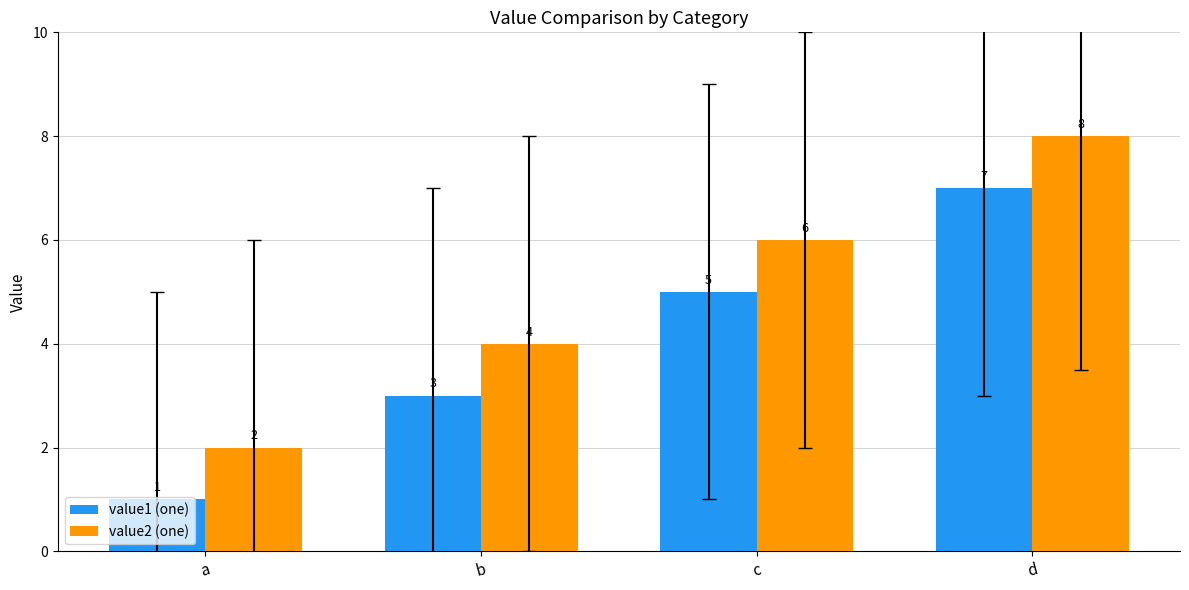

At d, list the series in order from largest to smallest.

value2 (one), value1 (one)